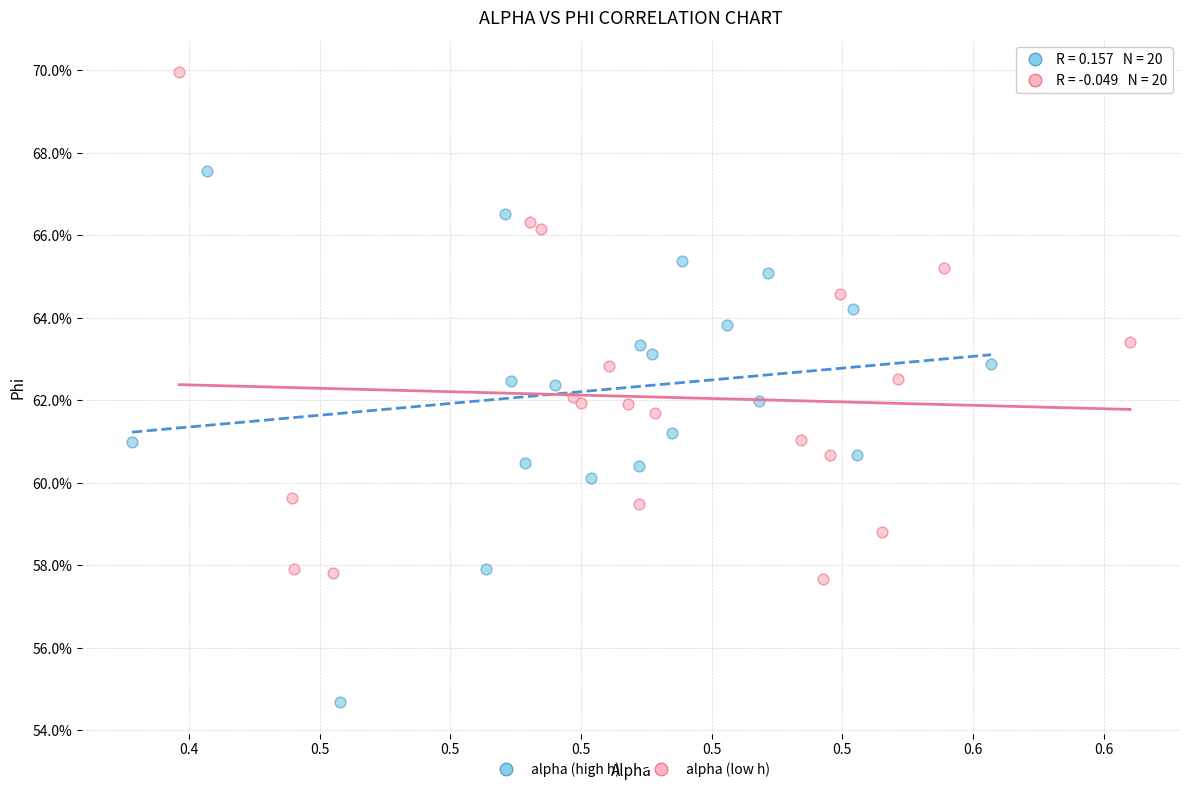

Which series has the widest spread of Y values?

alpha (high h)